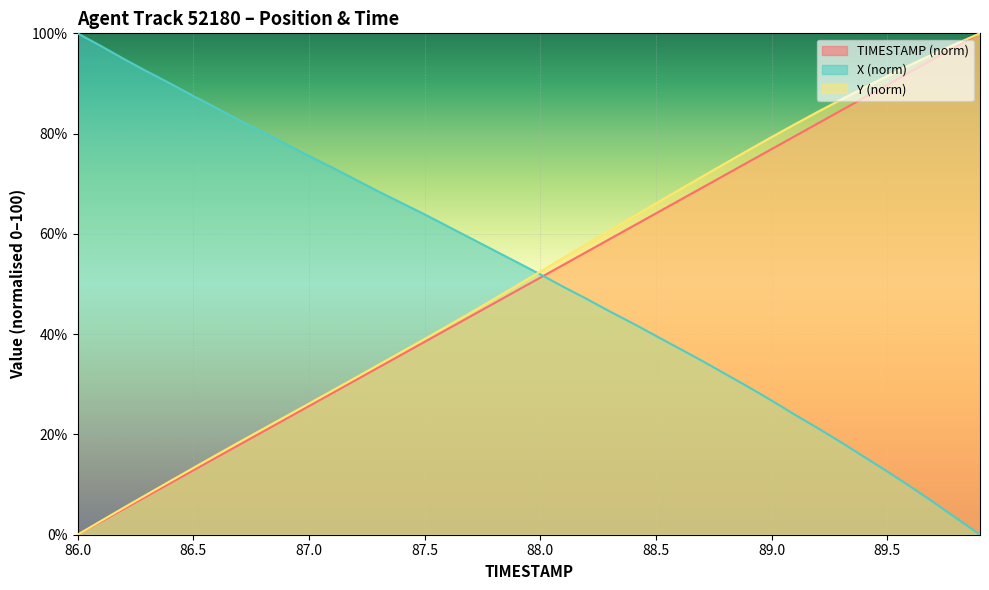

How many distinct data groups are displayed?

3